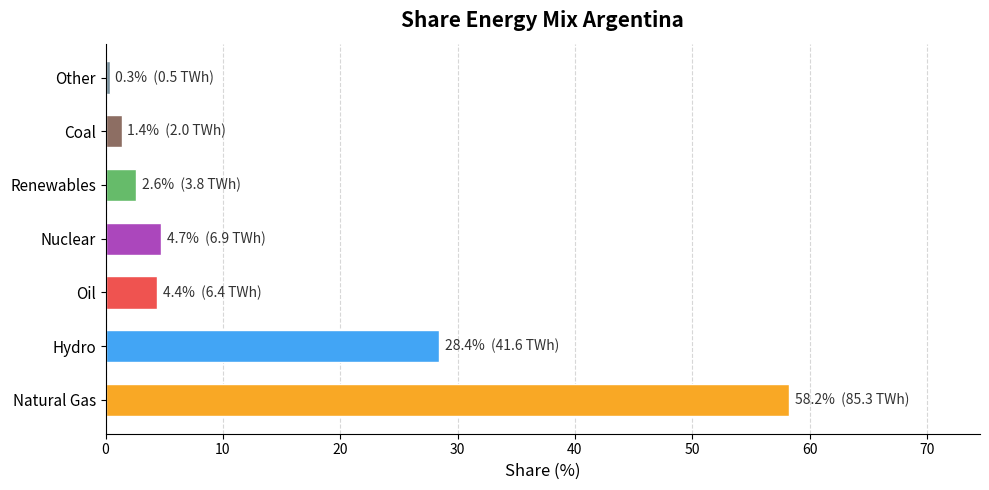

The chart shows a value of 58.2 at Natural Gas. True or false?

True